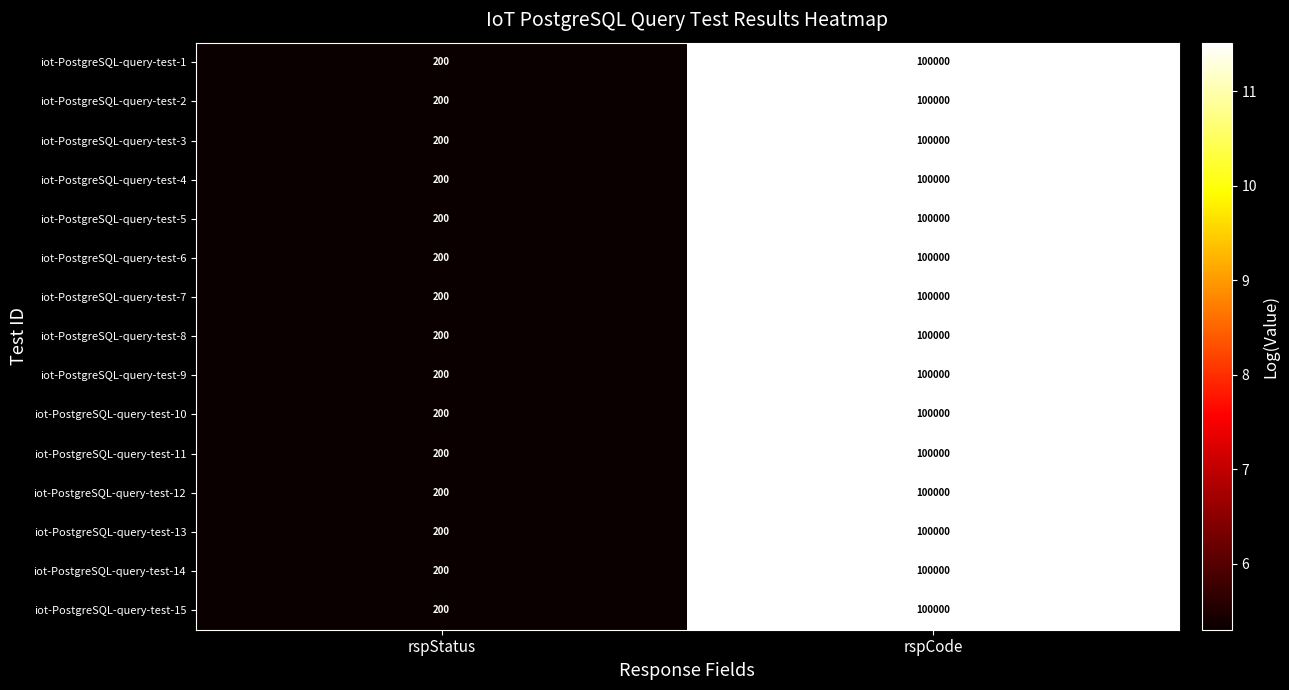

Rank the categories by iot-PostgreSQL-query-test-2 value from lowest to highest.

rspStatus, rspCode